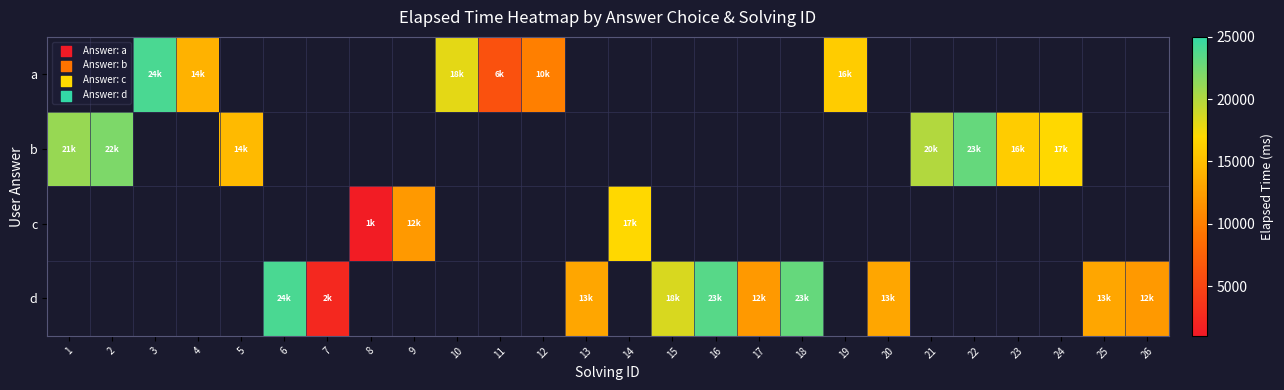

Which label corresponds to the smallest value in the chart?

8